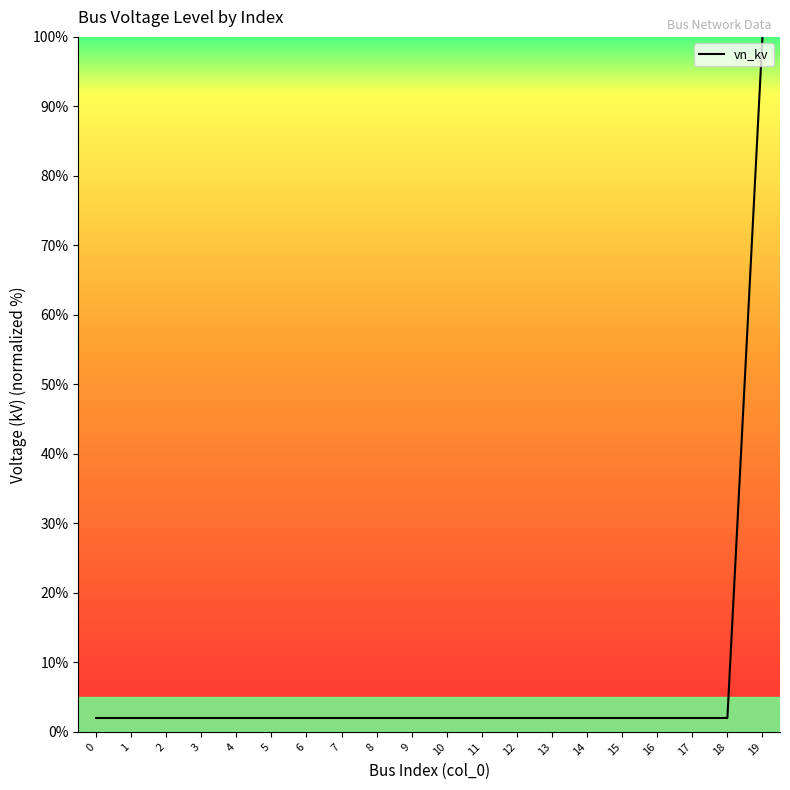

Is this an area chart (filled region under the line)?

No